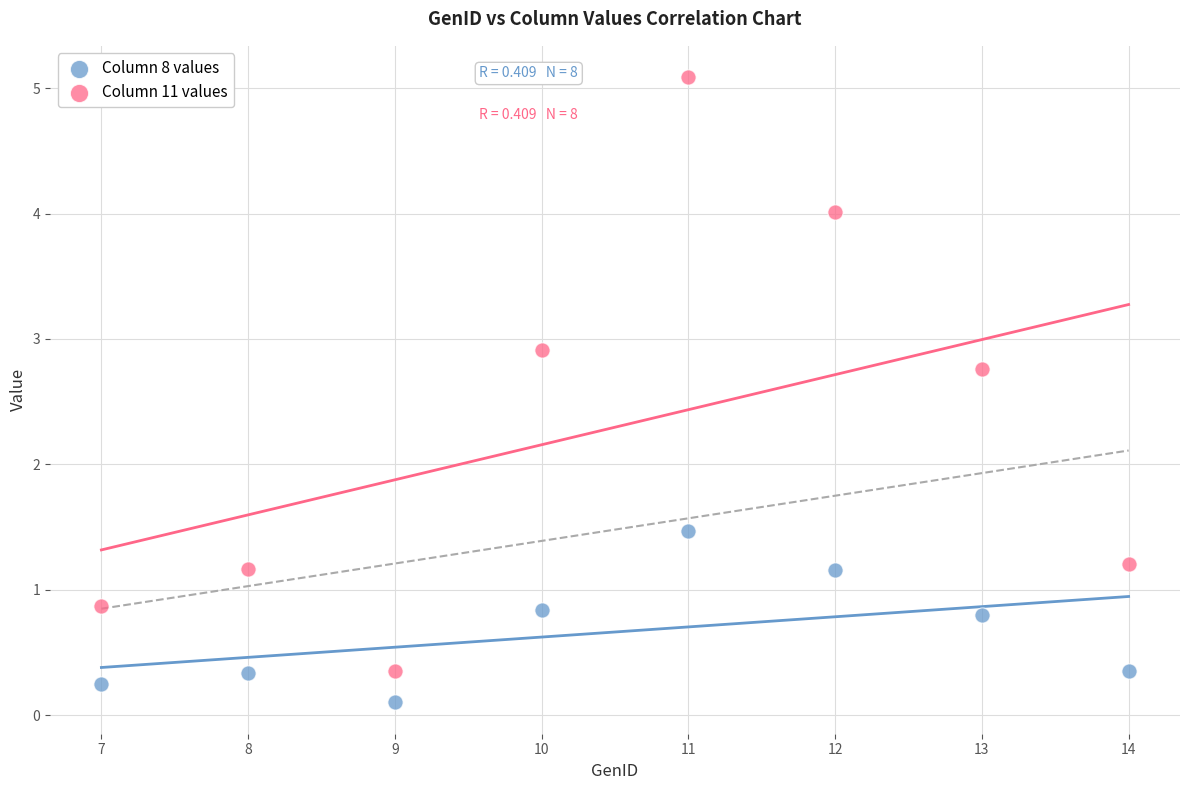

Which series has the widest spread of Y values?

Column 11 values